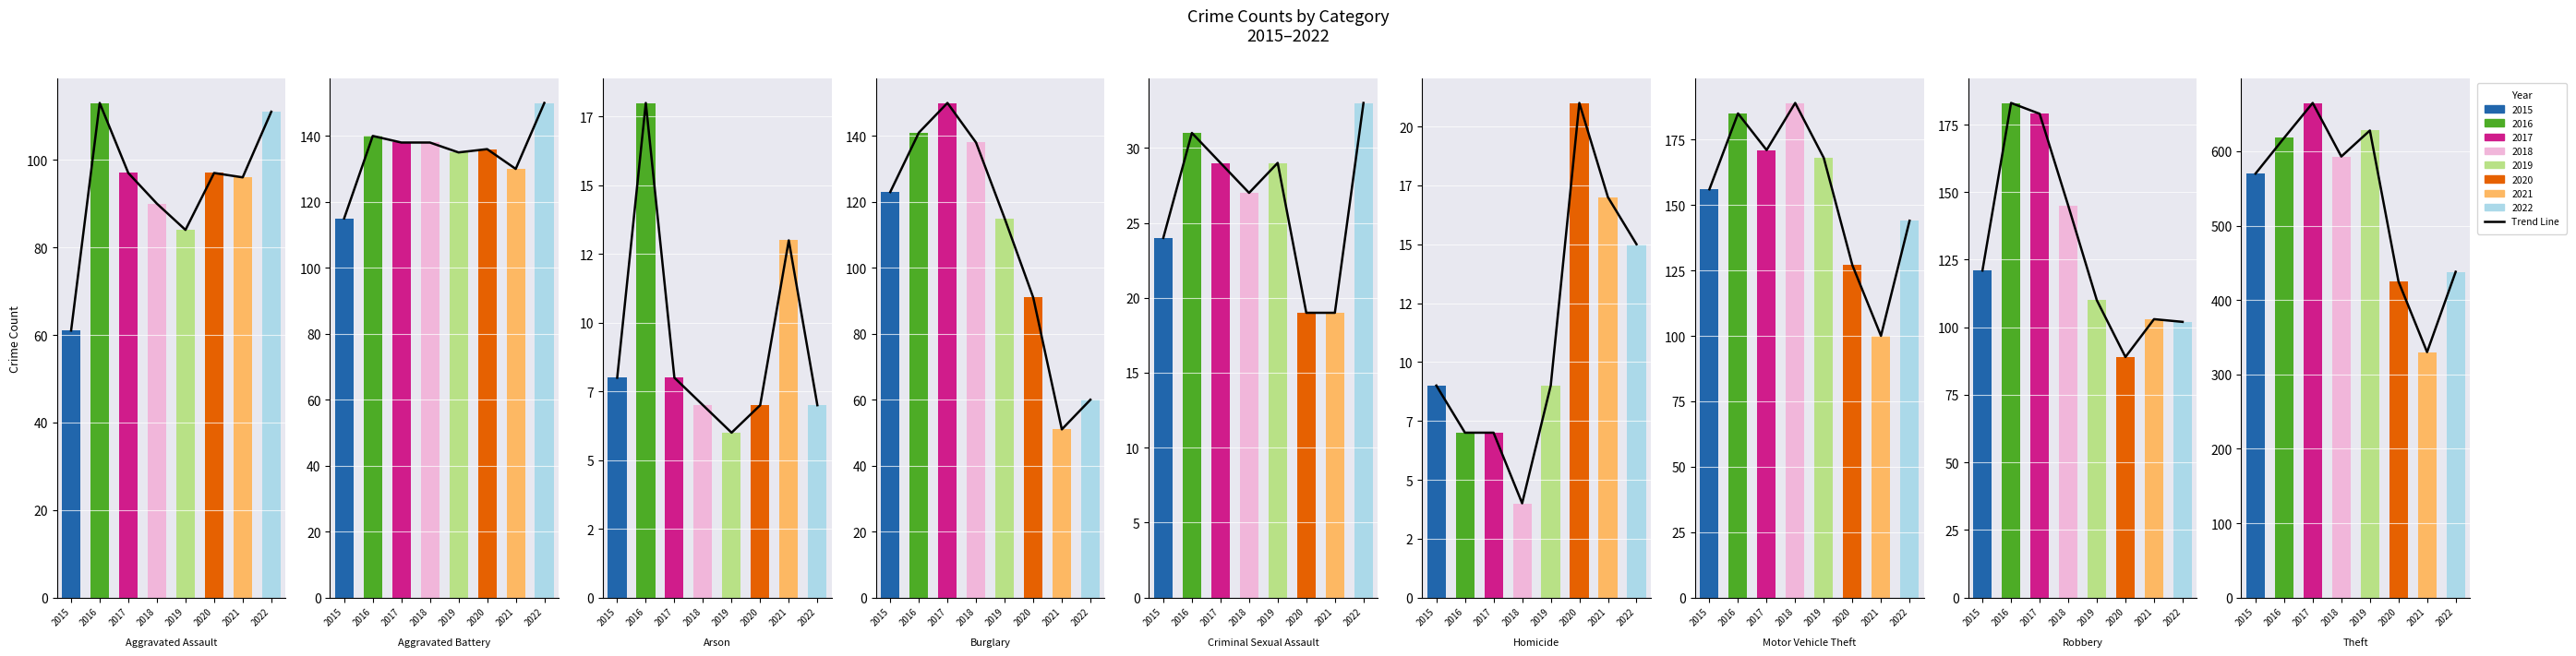

How many categories are shown in the chart?

8